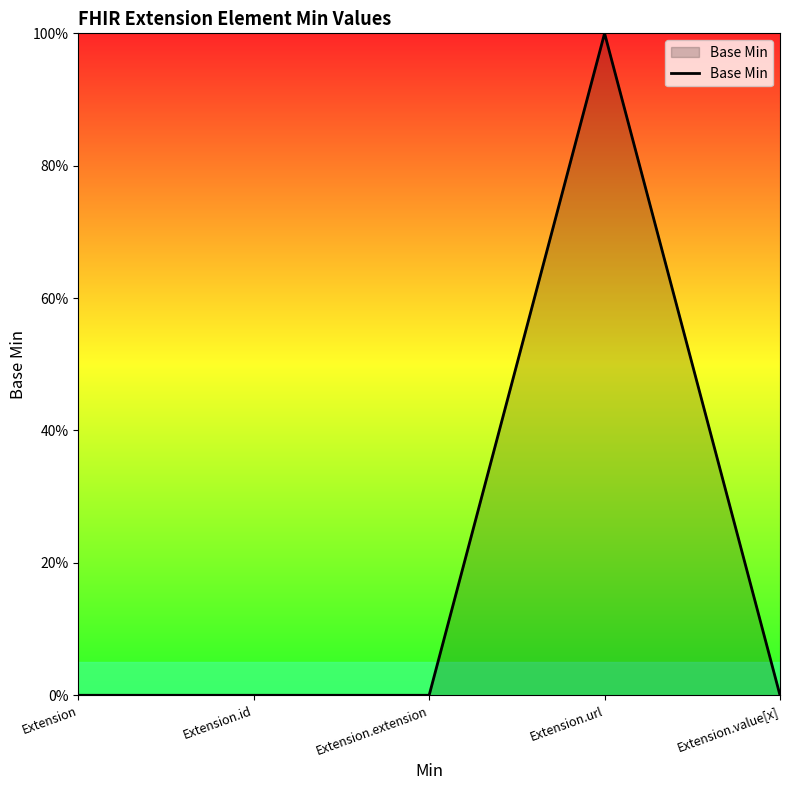

Does the chart display data point markers on the line(s)?

No